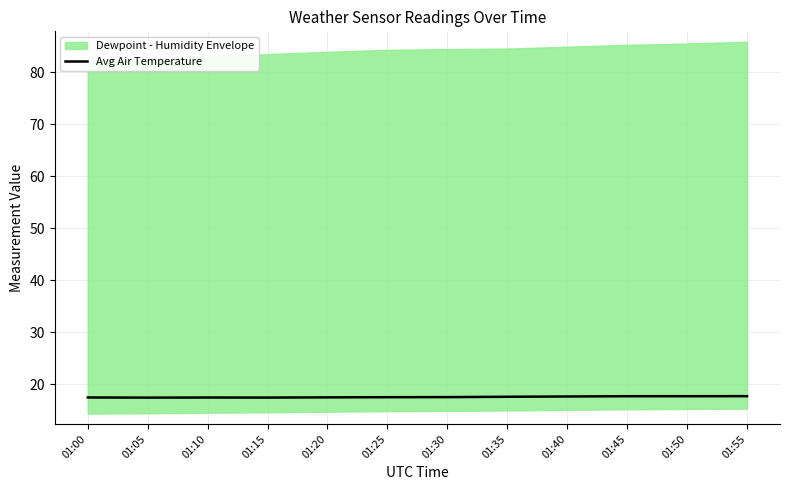

Where is the data nearest to the value 17?

01:05